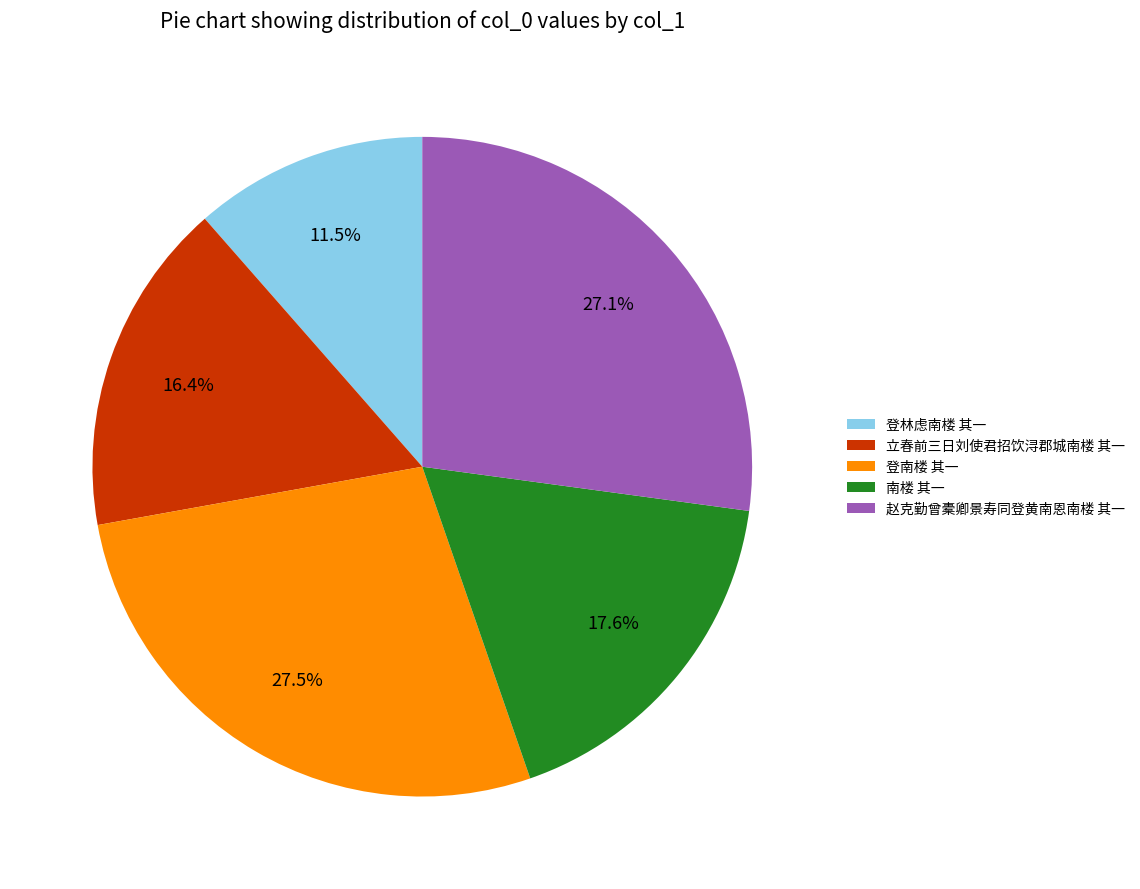

To the nearest percent, what is the difference between the largest and smallest slice percentages?

16%